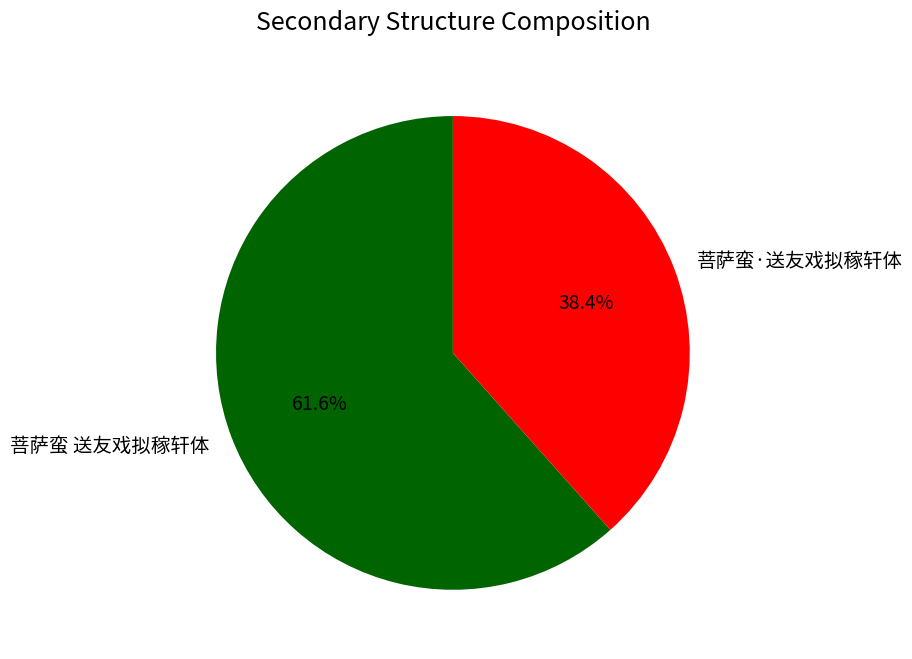

To the nearest percent, what is the combined percentage of 菩萨蛮·送友戏拟稼轩体 and 菩萨蛮 送友戏拟稼轩体?

100%